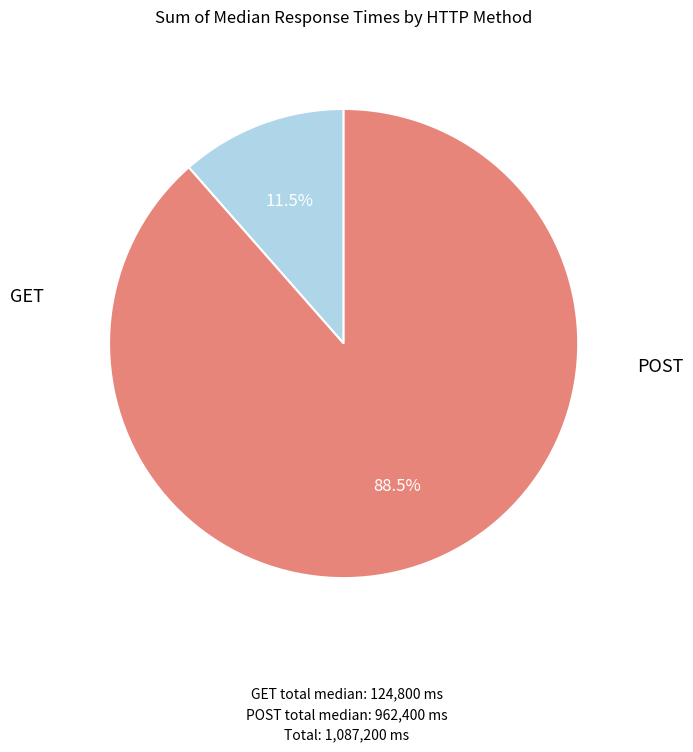

Does any single category account for the majority?

Yes